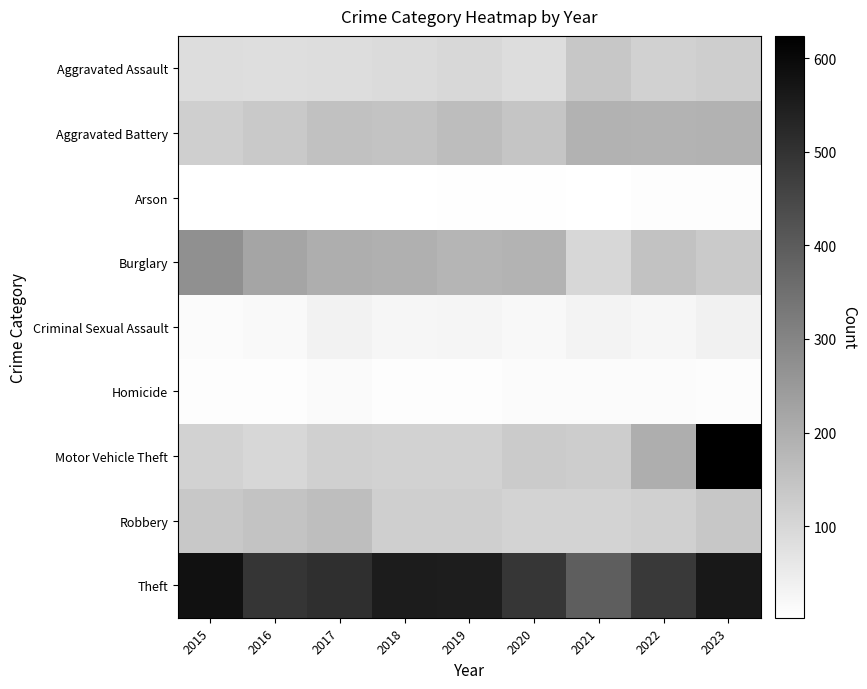

Rank the series at 2020 from lowest to highest value.

Arson, Homicide, Criminal Sexual Assault, Aggravated Assault, Robbery, Motor Vehicle Theft, Aggravated Battery, Burglary, Theft